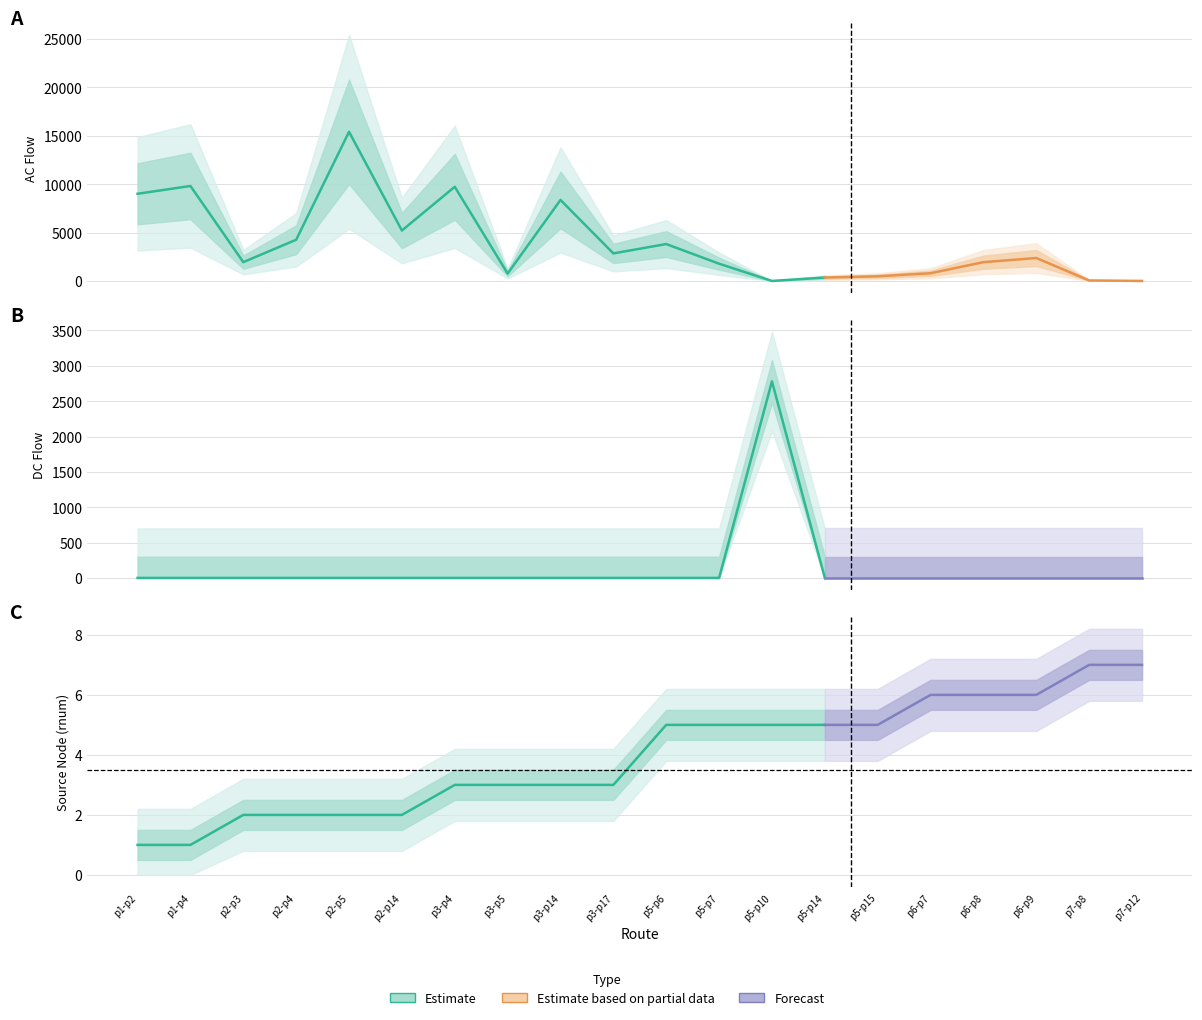

Count the number of categories in the chart.

20